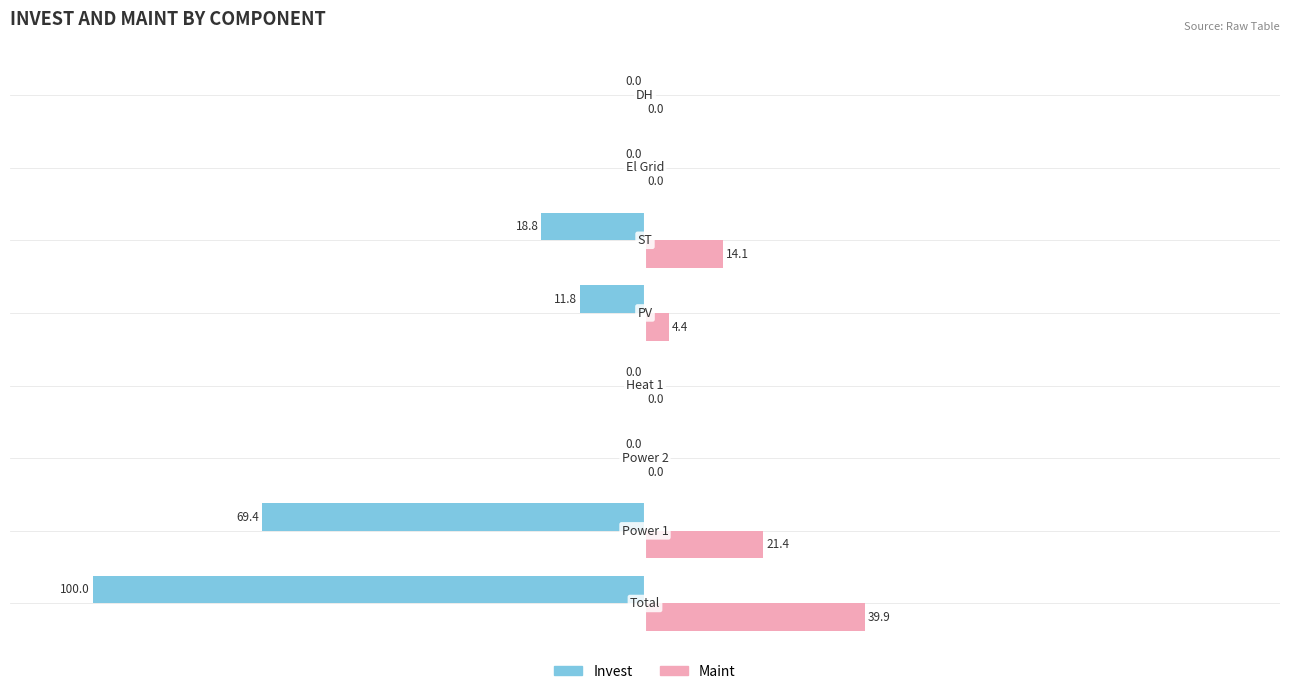

What is the maximum value shown in the chart?

39.9